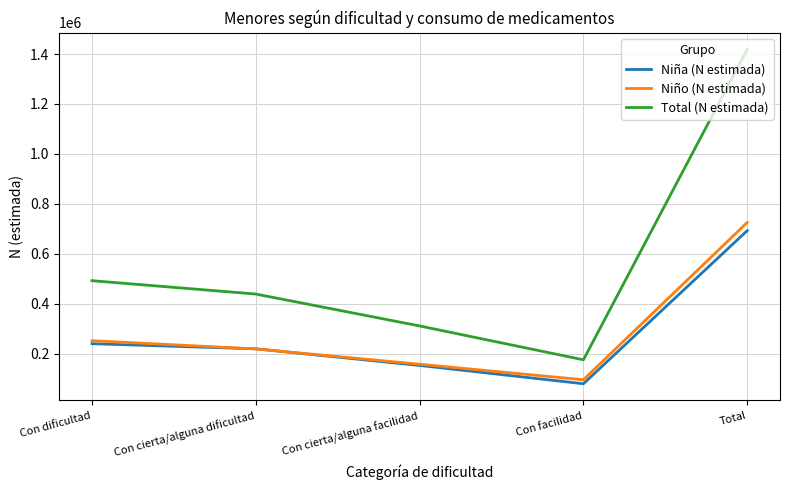

At which label is Niño (N estimada) closest to 410789?

Con dificultad